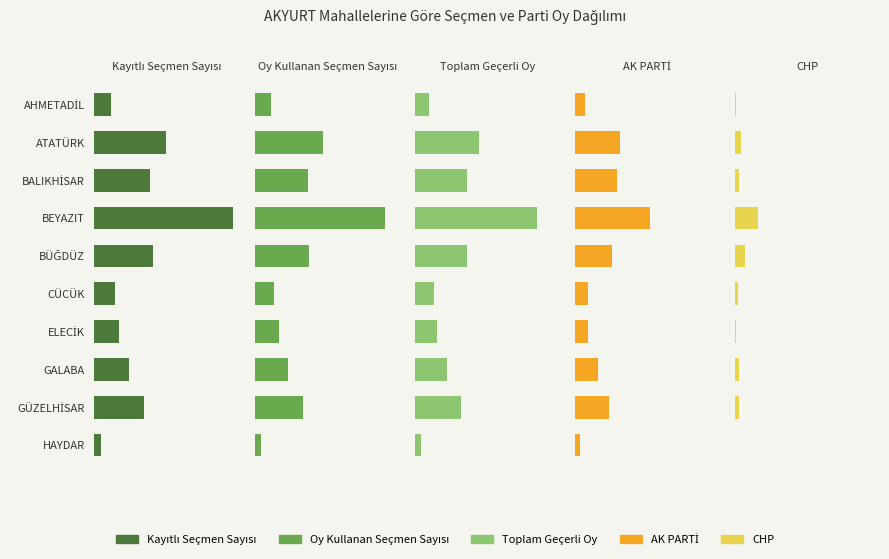

Reading right to left, transcribe all the data shown in this chart.

Kayıtlı Seçmen Sayısı: 101	743	518	367	304	869	2061	833	1070	251
Oy Kullanan Seçmen Sayısı: 93	720	498	358	295	807	1940	799	1026	238
Toplam Geçerli Oy: 91	688	478	328	285	787	1824	779	960	213
AK PARTİ: 76	510	343	201	196	550	1117	636	668	155
CHP: 5	60	61	12	39	158	348	63	90	17